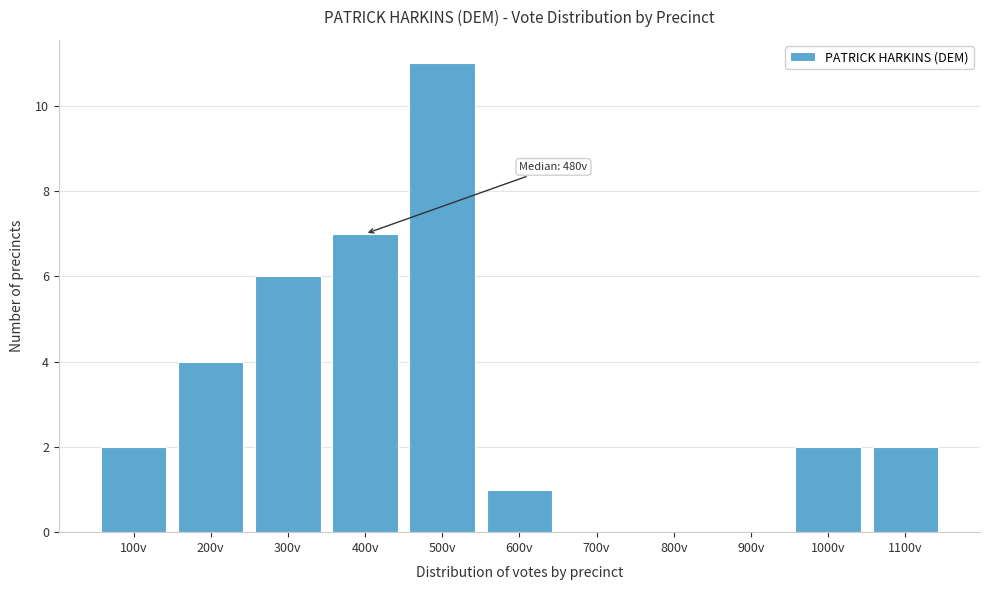

Reading right to left, list all the values displayed in this chart.

1100v=2	1000v=2	900v=0	800v=0	700v=0	600v=1	500v=11	400v=7	300v=6	200v=4	100v=2